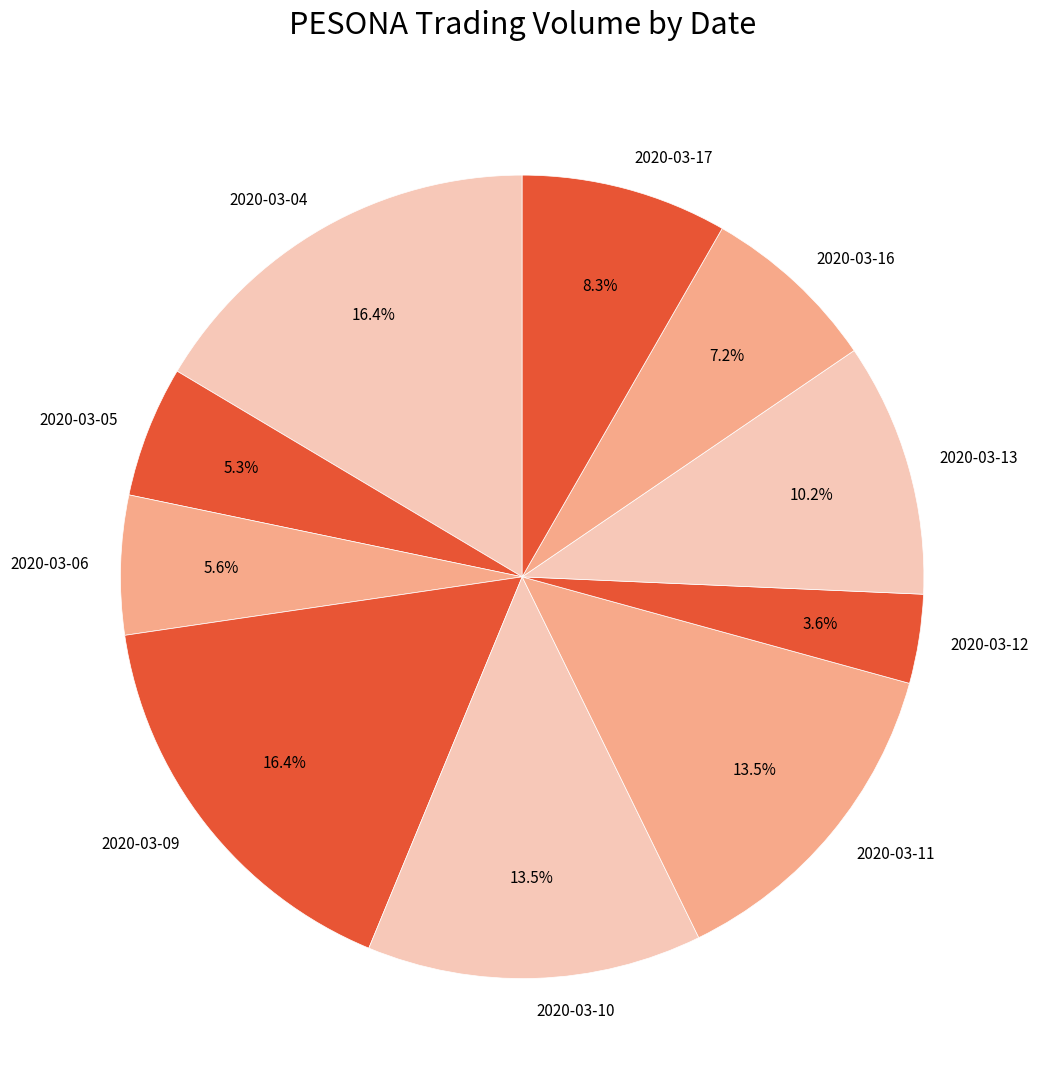

True or false: 2020-03-06 accounts for 1% of the total.

False